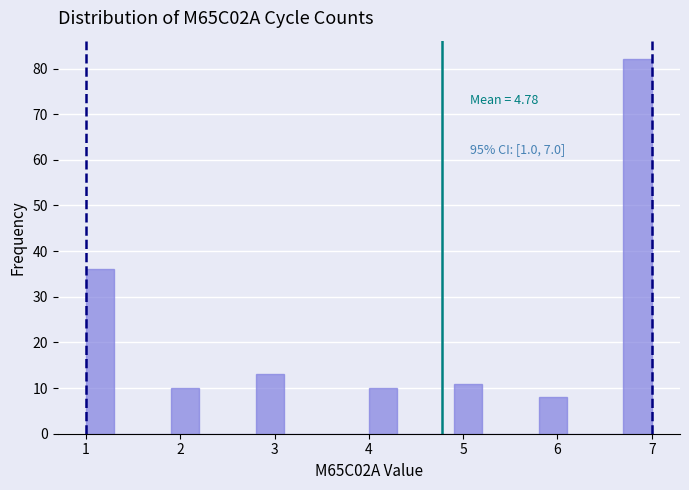

Around what value on the x-axis is the tallest bar? Give the approximate position of its centre, as read against the axis.

6.9